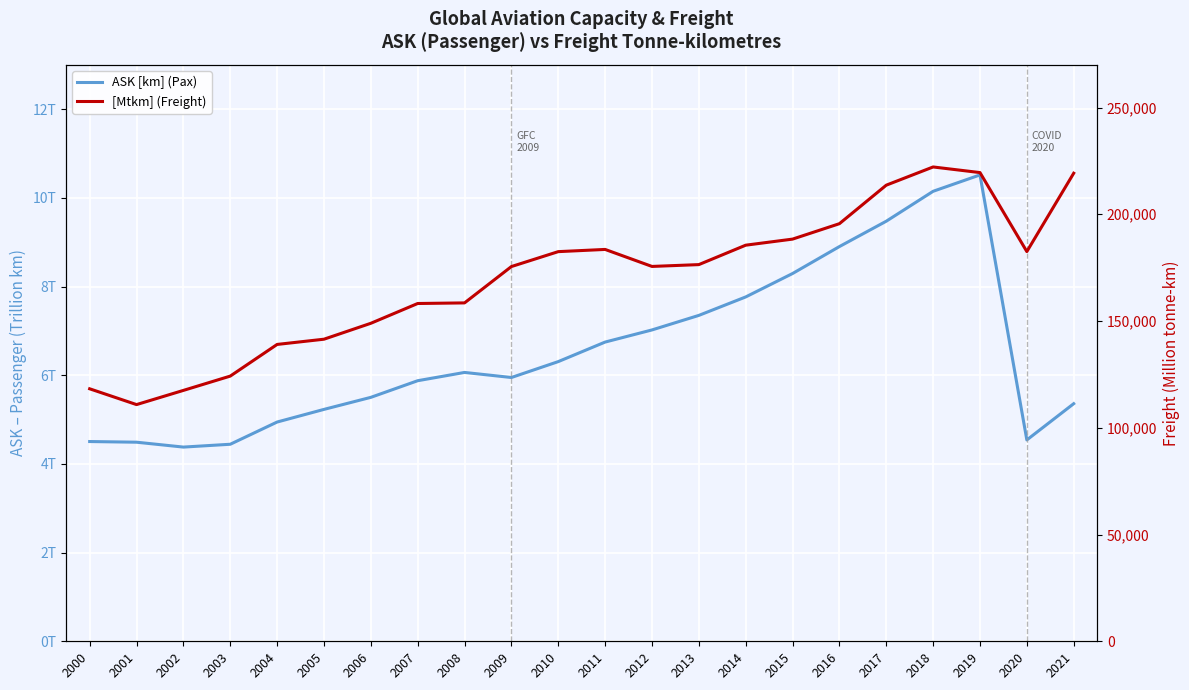

Read the ASK [km] (Pax) value at 2014.

7.8